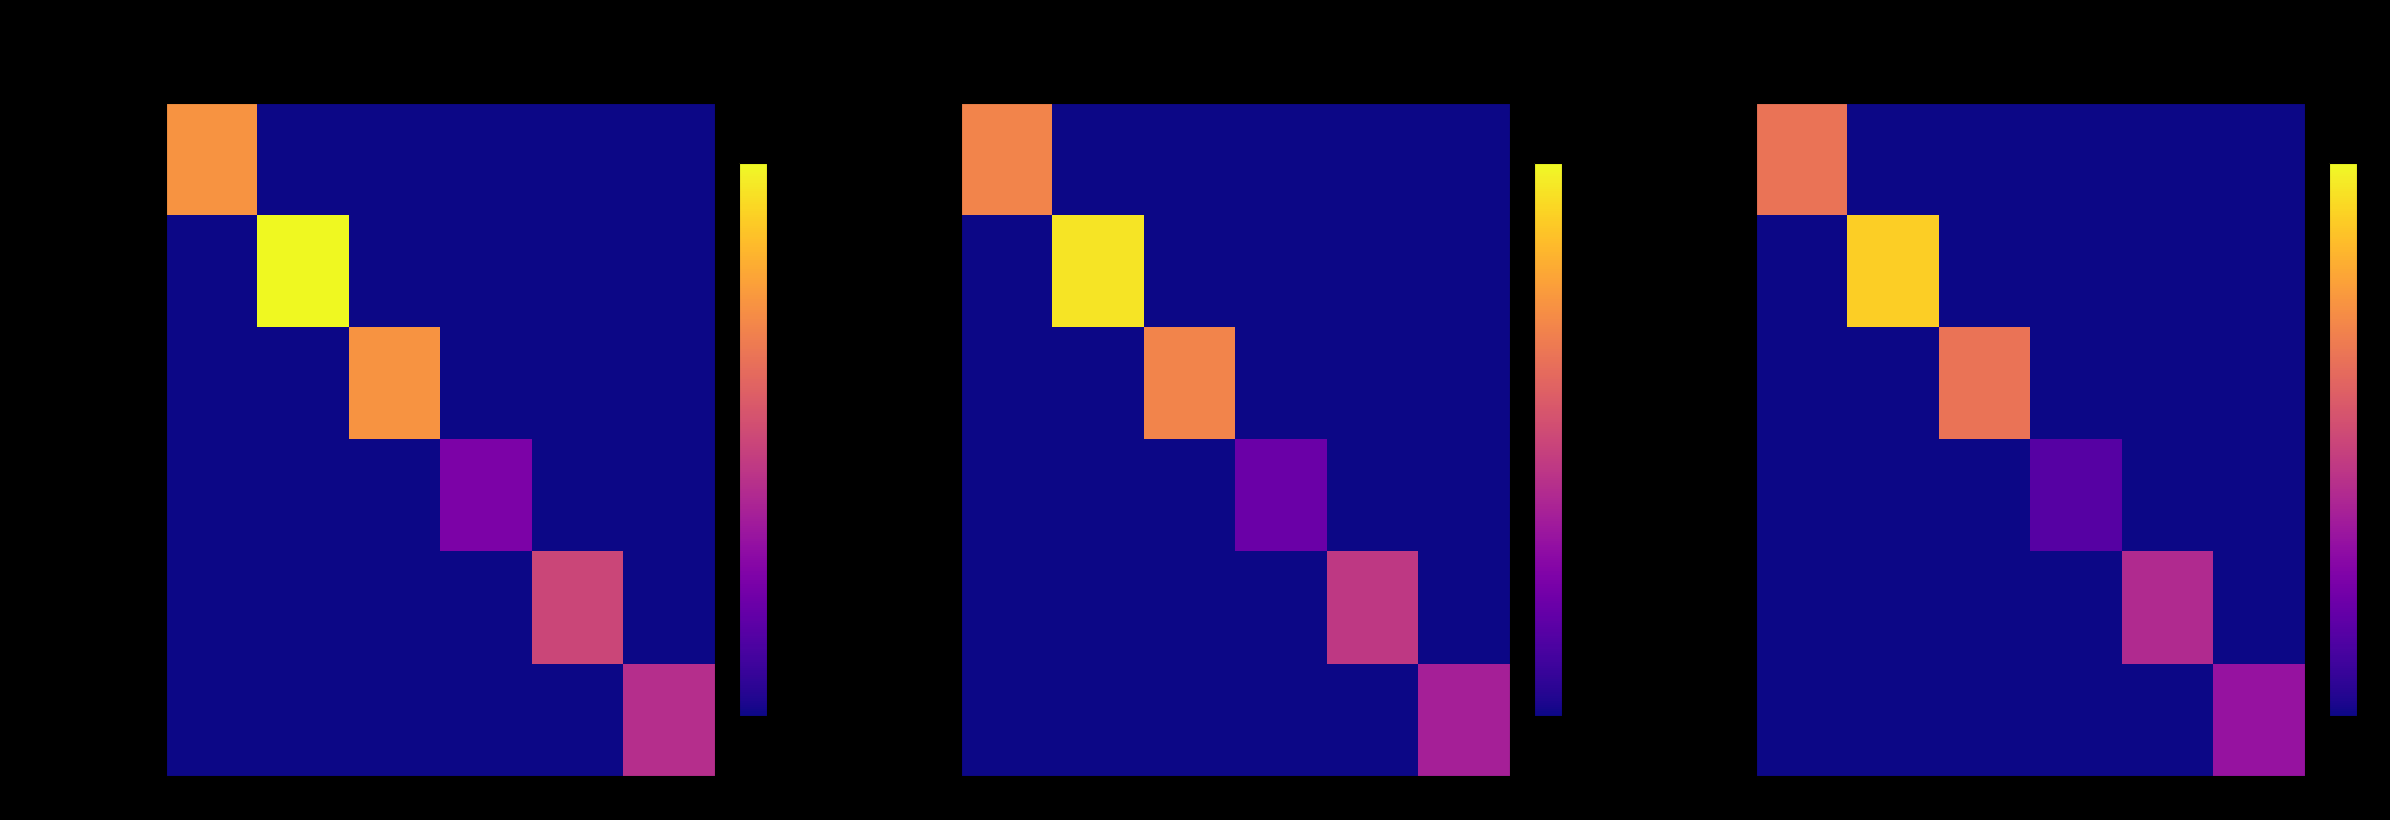

The Audiencia Inmediata series shows 0.0 at 3. True or false?

True